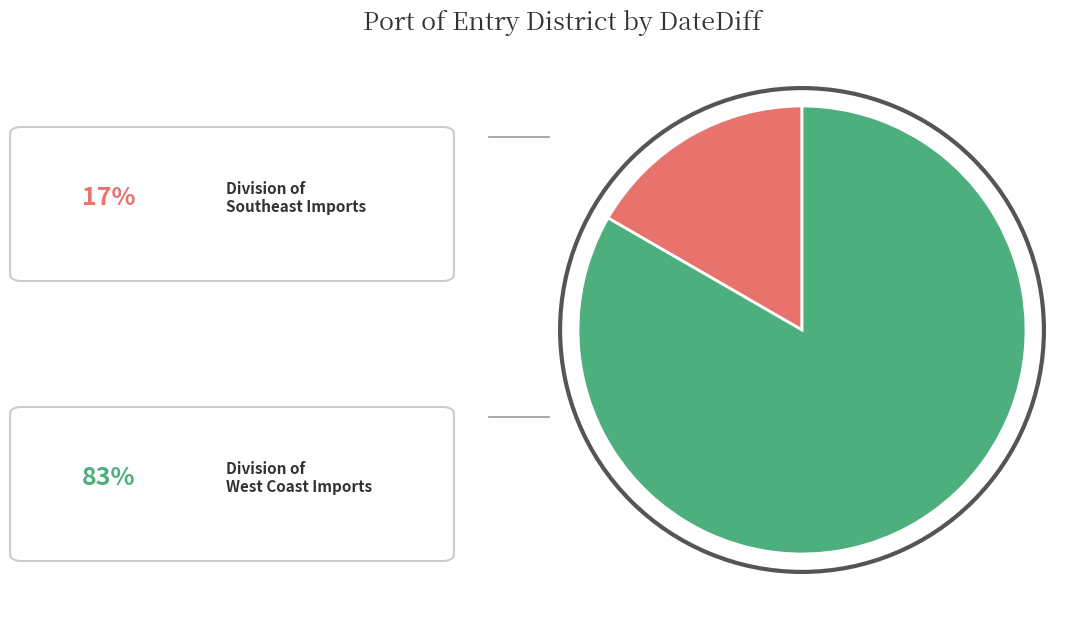

Is there any slice that represents more than half of the pie?

Yes